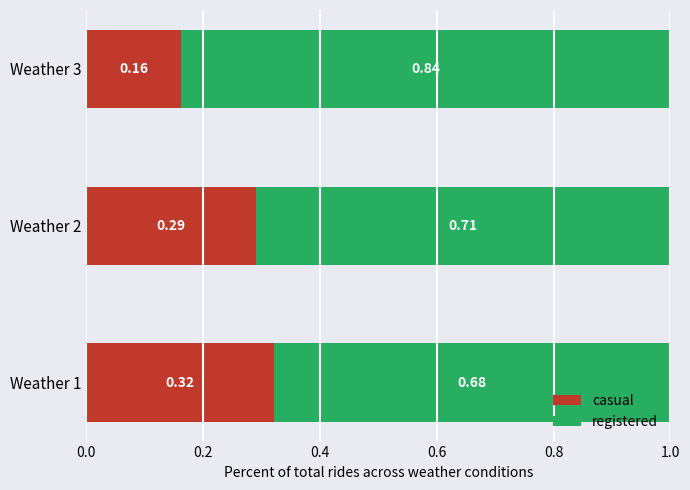

What are all the series names shown in the legend?

casual, registered